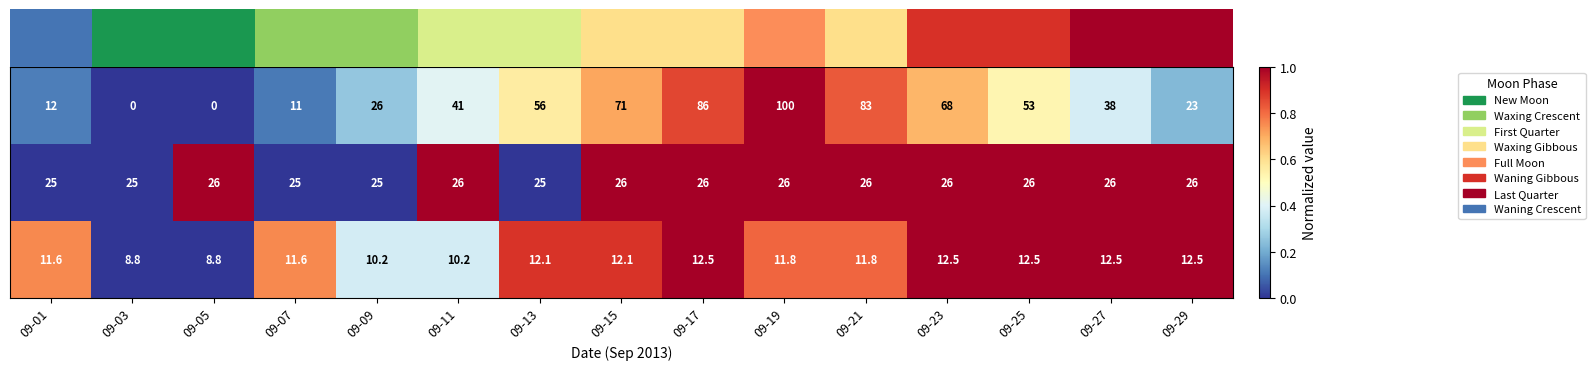

What is the total value across all series at 09-17?

124.5